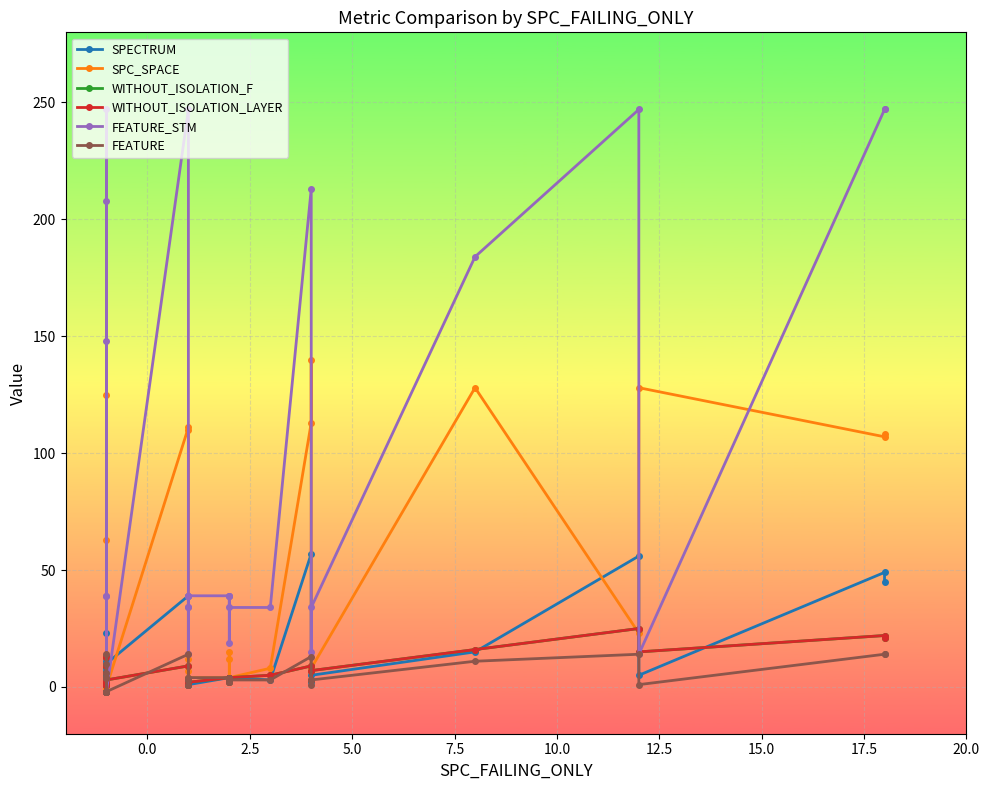

Which series has the widest spread of values?

FEATURE_STM